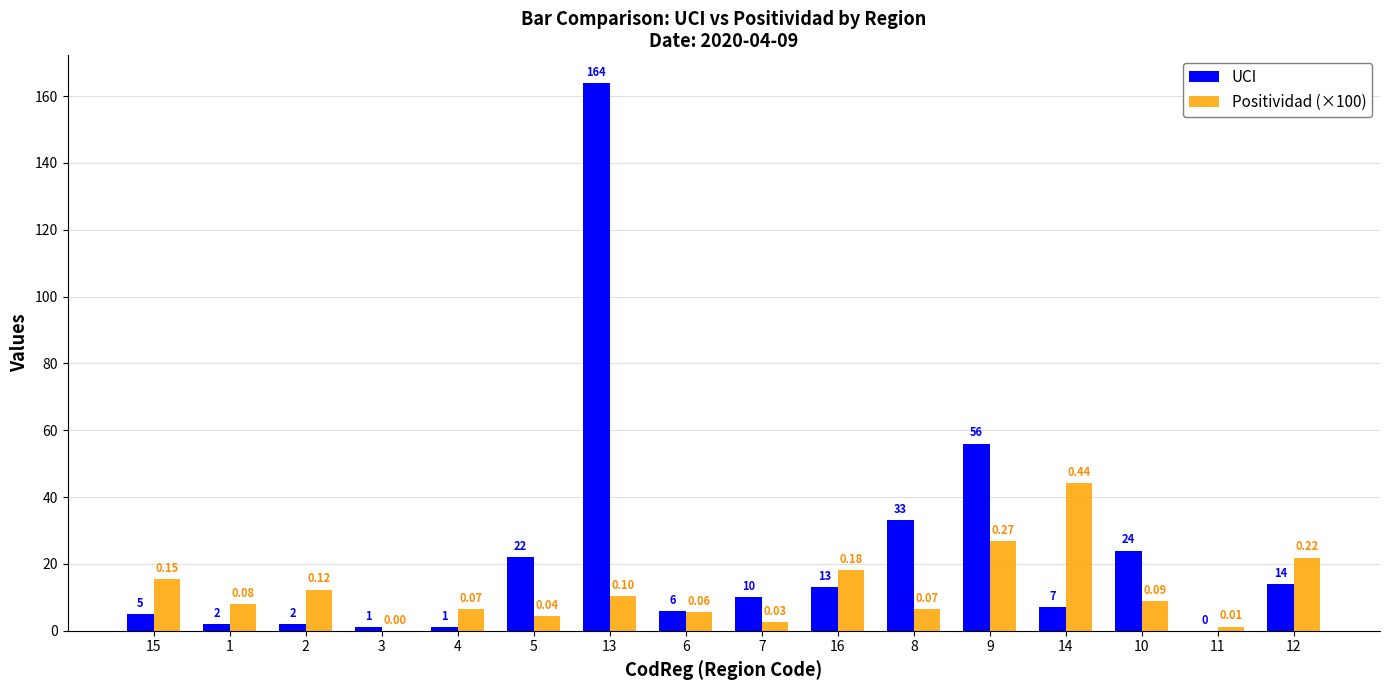

Read the UCI value at 16.

13.0